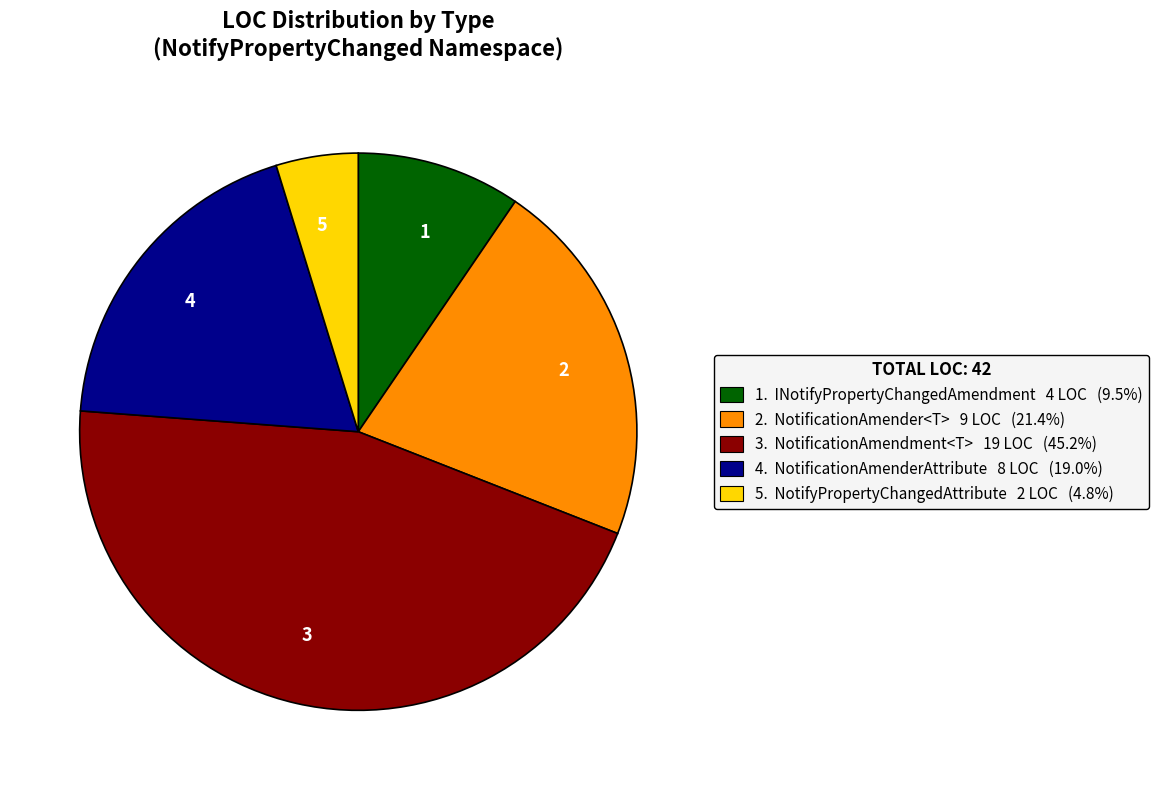

Is there any slice that represents more than half of the pie?

No